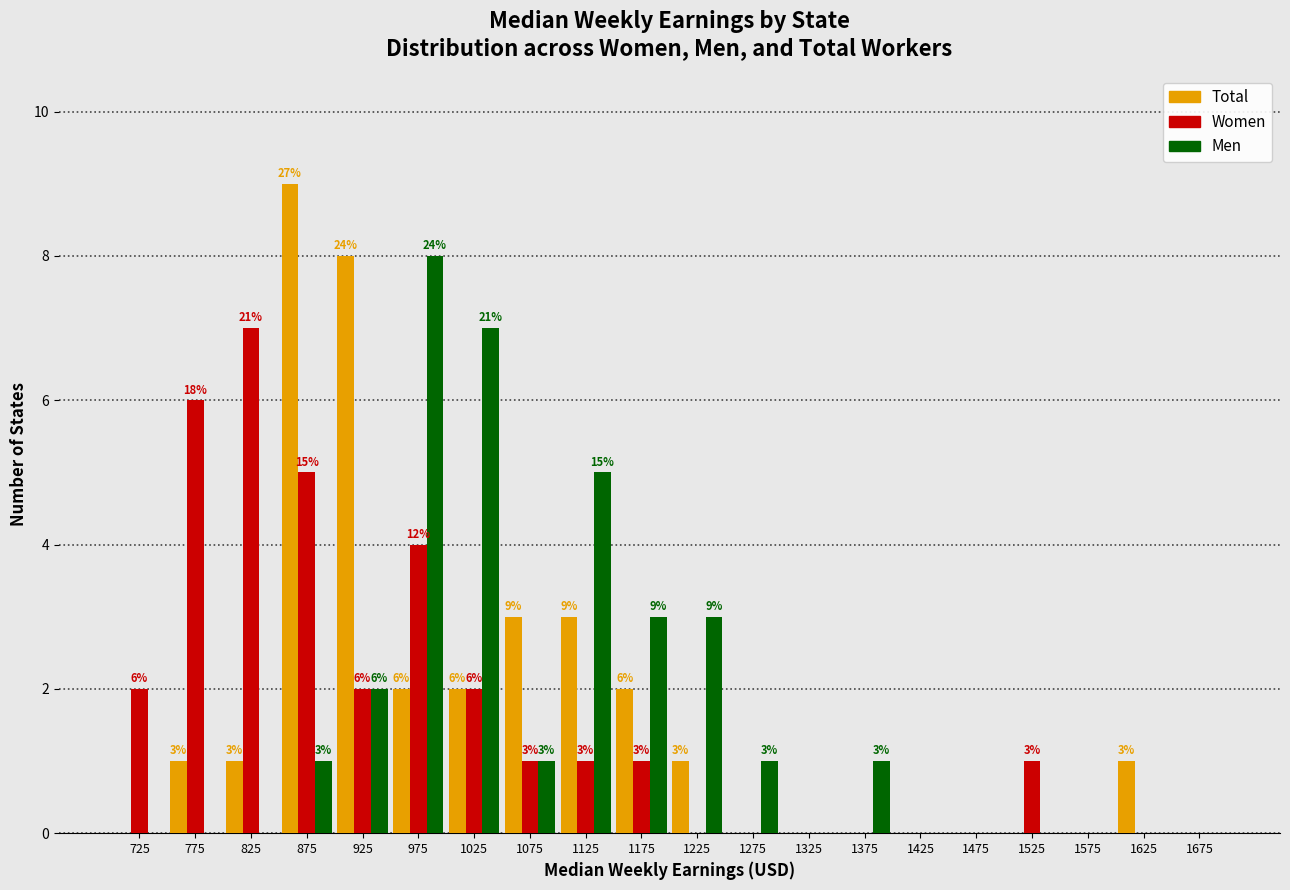

In the Total series, which range on the x-axis has the tallest bar?

850 to 900